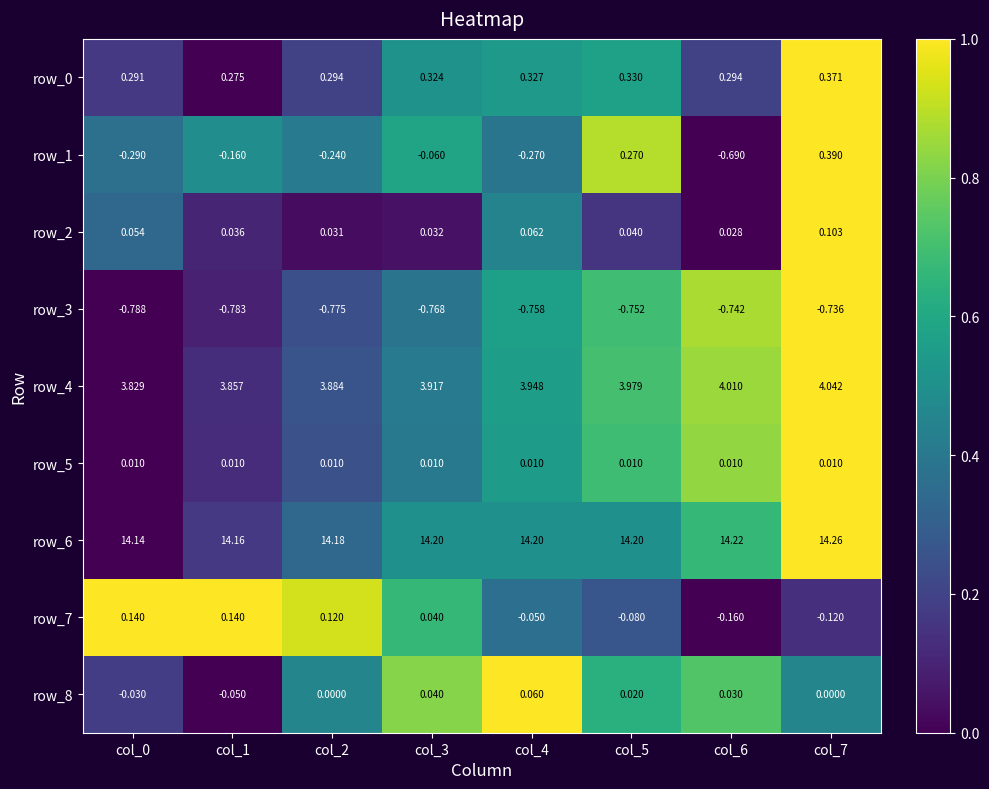

Is the value of row_7 at col_7 greater than the value of row_2 at col_1?

No